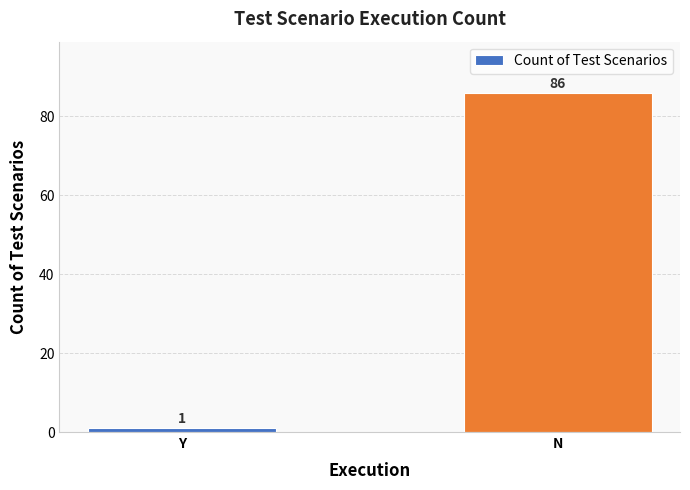

List the labels in order of value, largest first.

N, Y